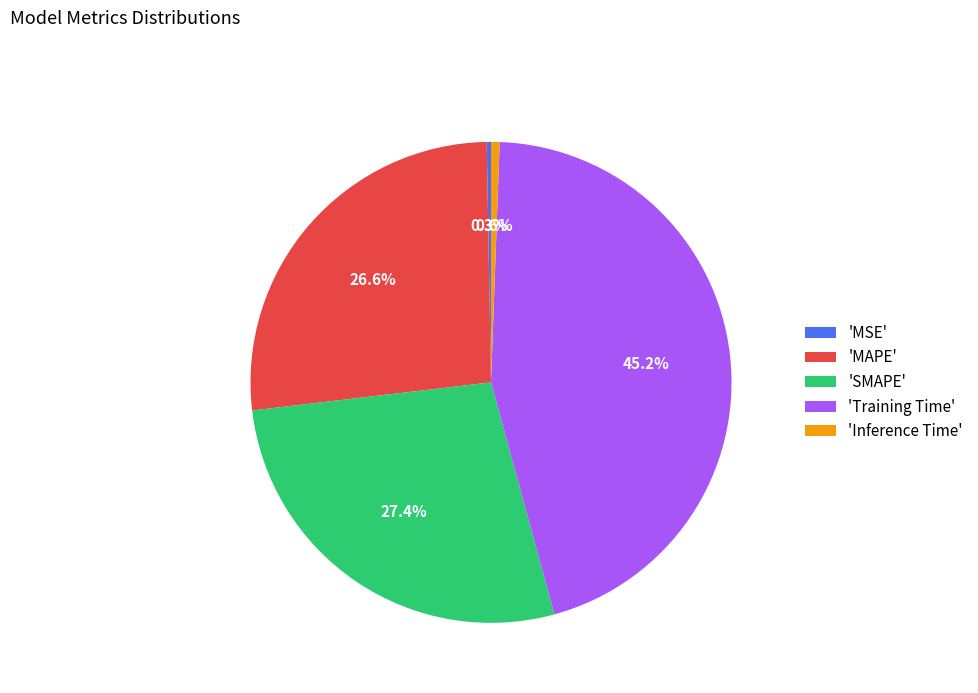

To the nearest percent, what is the average slice percentage?

20%